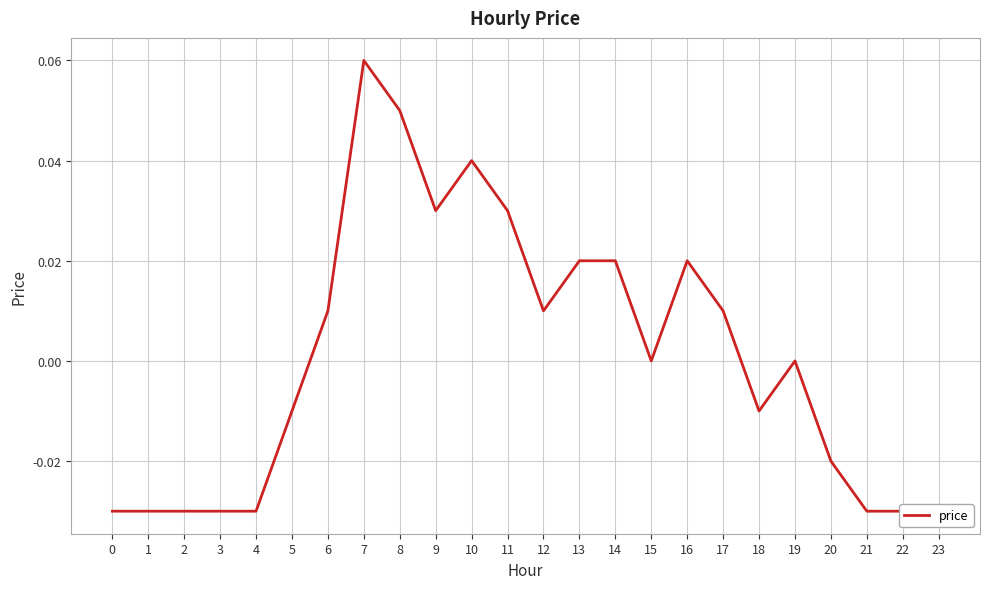

The chart shows a value of -0.0 at 1. True or false?

False